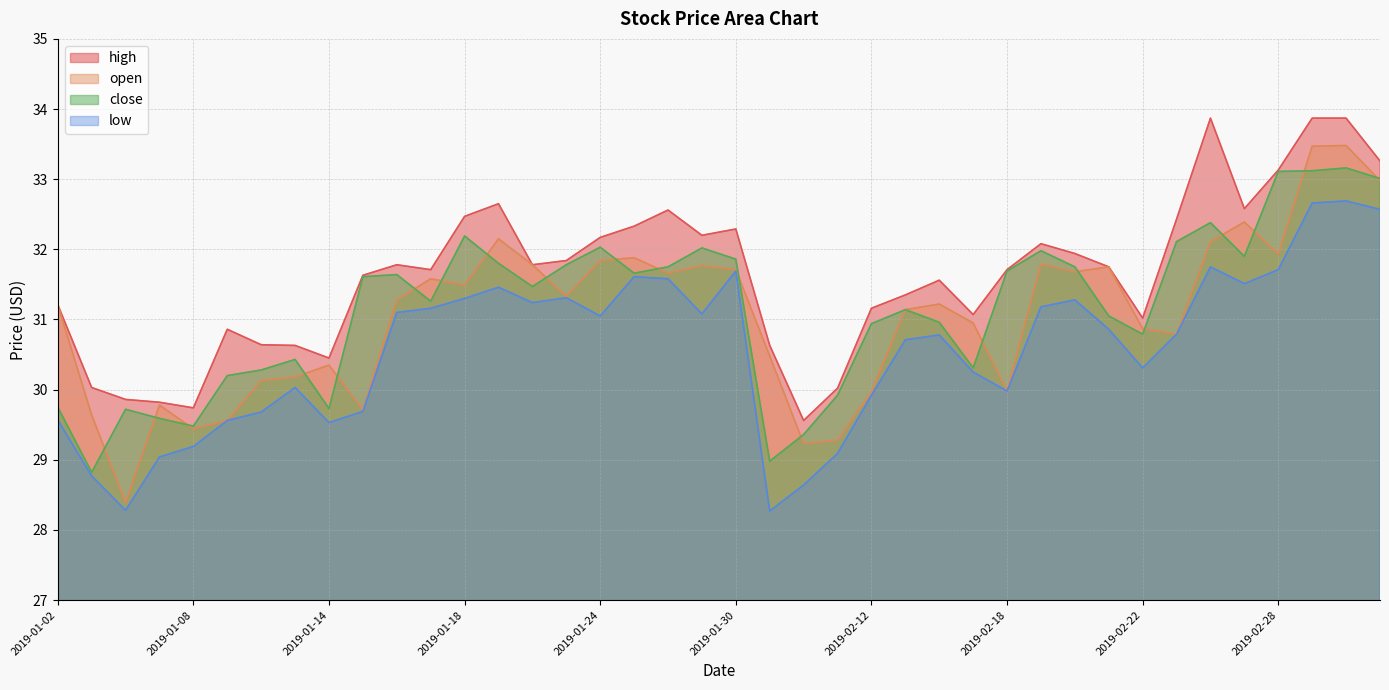

What is the sum of the high values at 2019-03-01 and 2019-01-17?

65.6